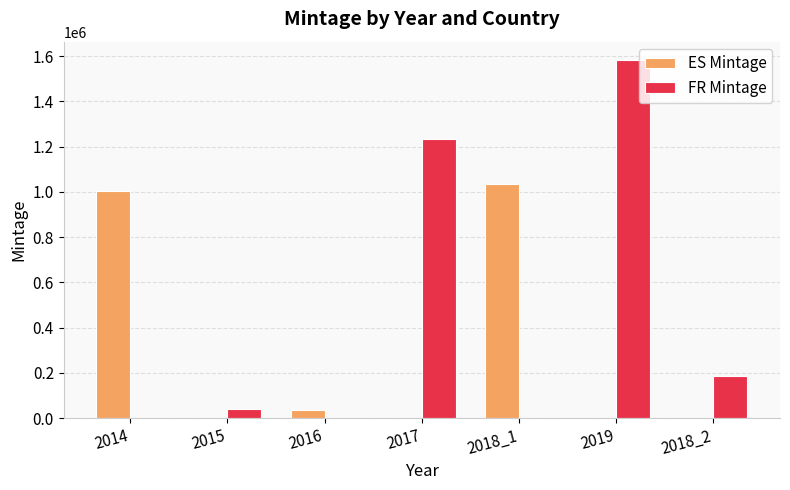

Which series has the largest total across all categories?

FR Mintage